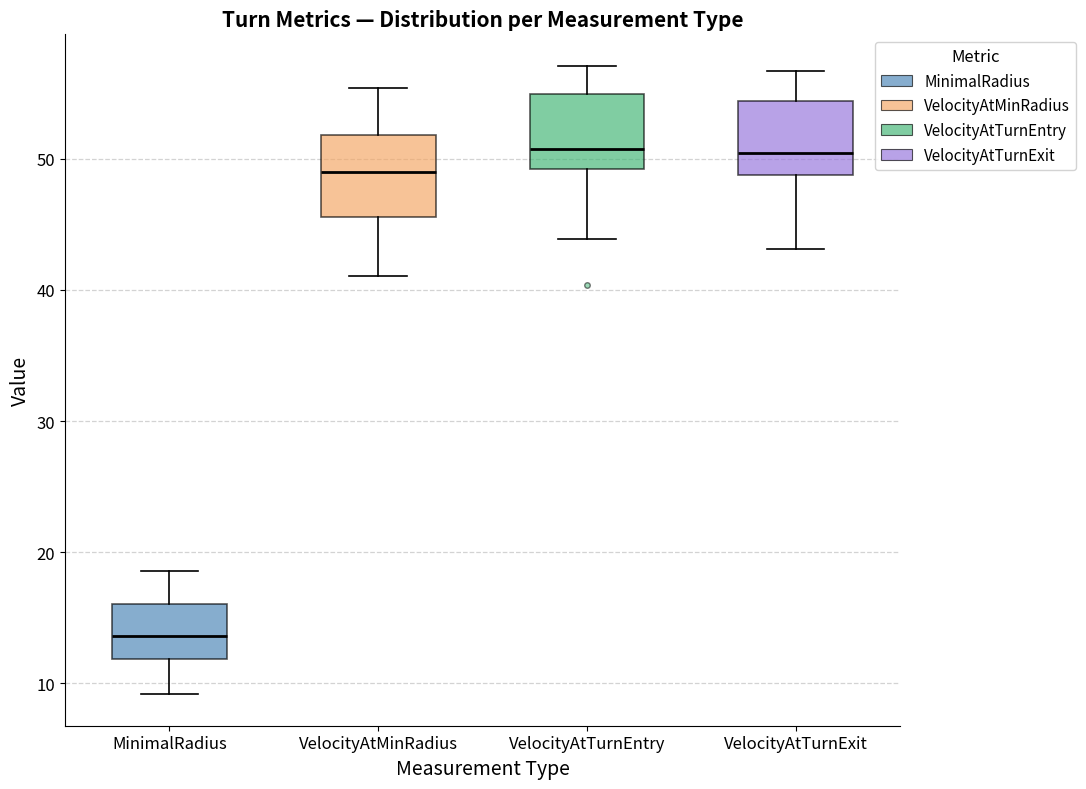

Reading left to right, transcribe this box plot: for each box, give where its median line is, the range the box spans, and where its two whiskers end, as read against the y-axis. The values are not printed on the chart, so give them approximately, as read against the axis.

MinimalRadius: median 14, box 12 to 16, whiskers 9 to 19
VelocityAtMinRadius: median 49, box 46 to 52, whiskers 41 to 55
VelocityAtTurnEntry: median 51, box 49 to 55, whiskers 44 to 57
VelocityAtTurnExit: median 50, box 49 to 54, whiskers 43 to 57